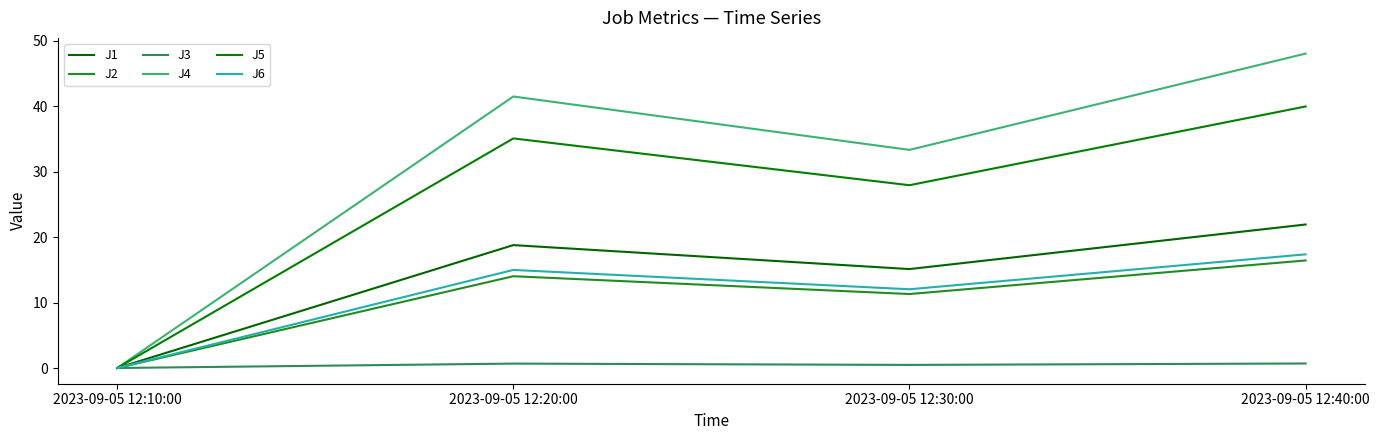

What is the difference between the highest and lowest values at 2023-09-05 12:40:00?

47.3